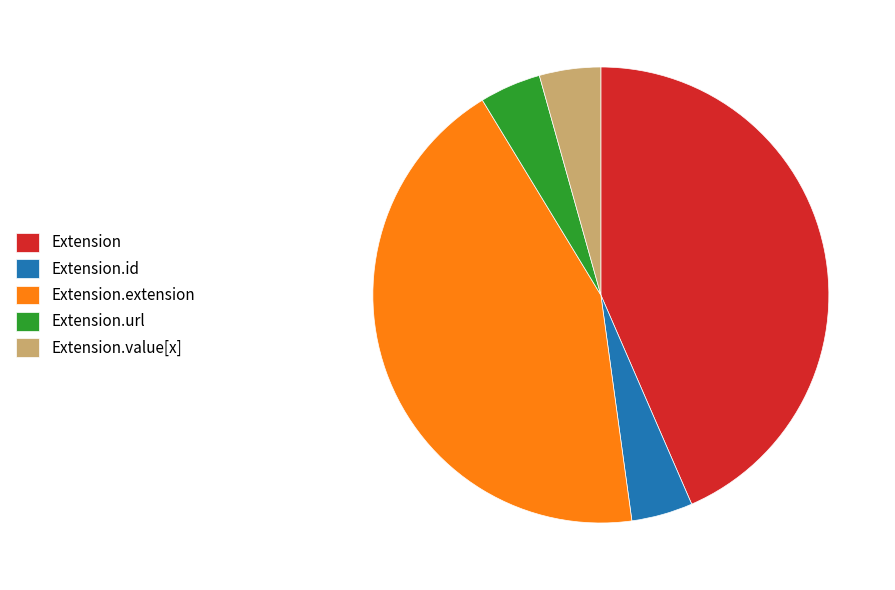

What is the ratio of the value at Extension to the value at Extension.value[x]?

10.0